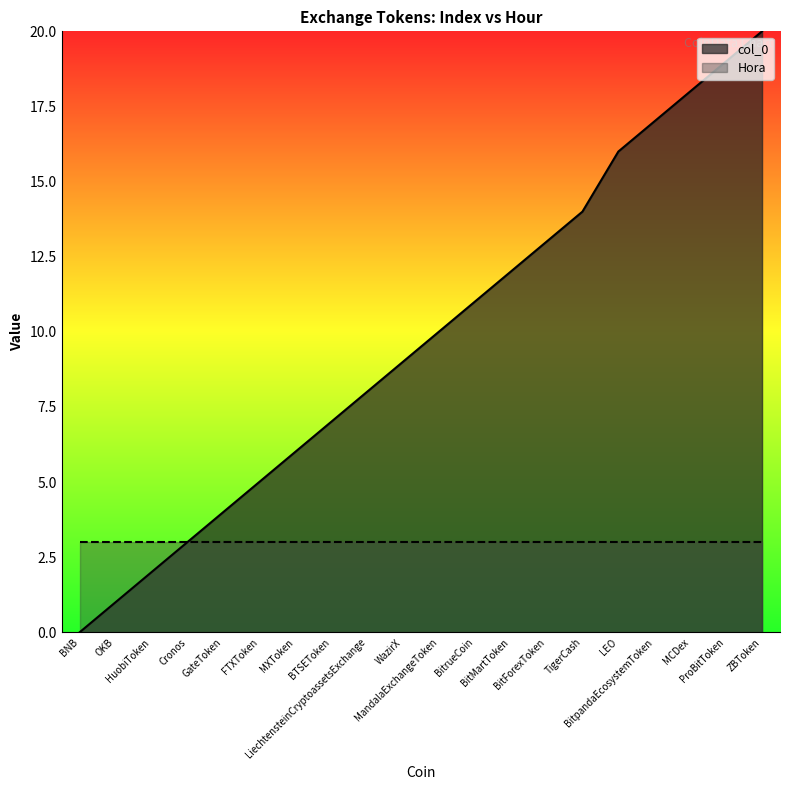

Which label corresponds to the smallest value in the chart?

BNB